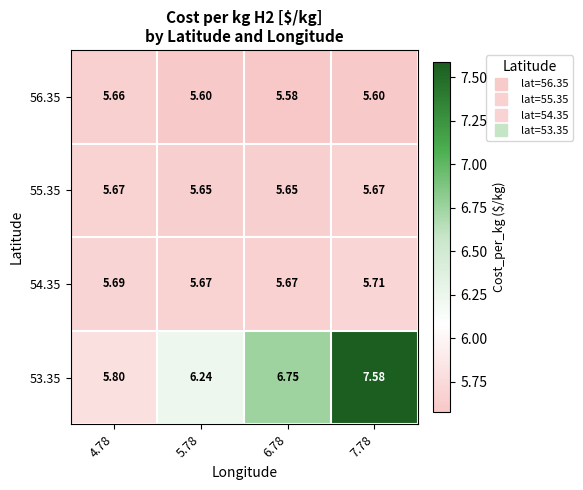

Is the value of 53.35 at 6.78 greater than the value of 56.35 at 6.78?

Yes